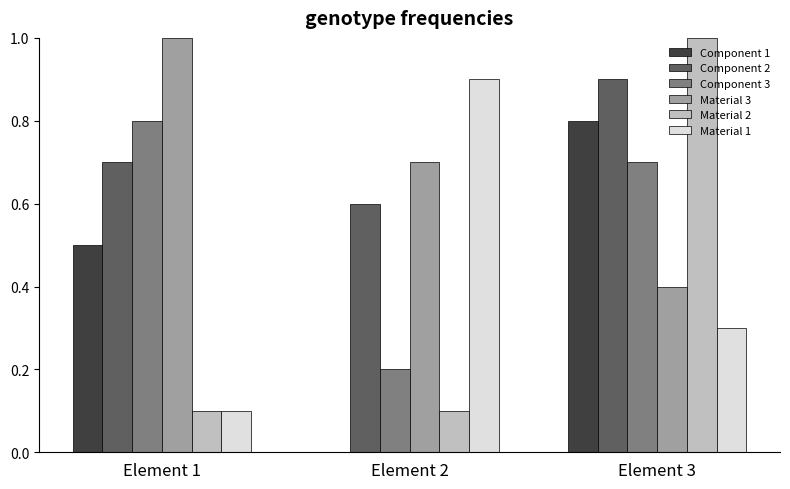

The Component 2 series shows 0.6 at Element 2. True or false?

True